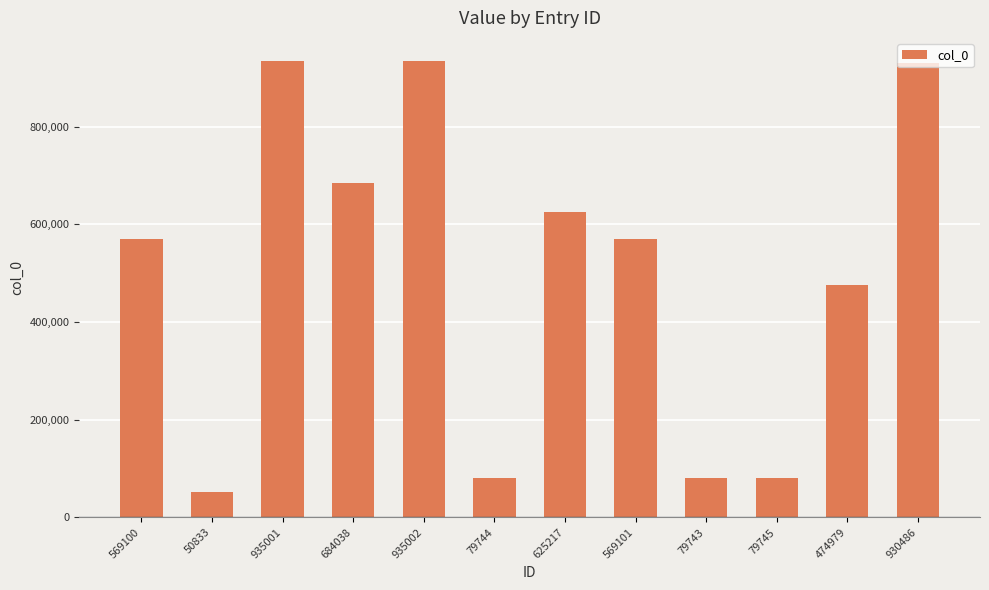

At which label is the value closest to 492917?

474979